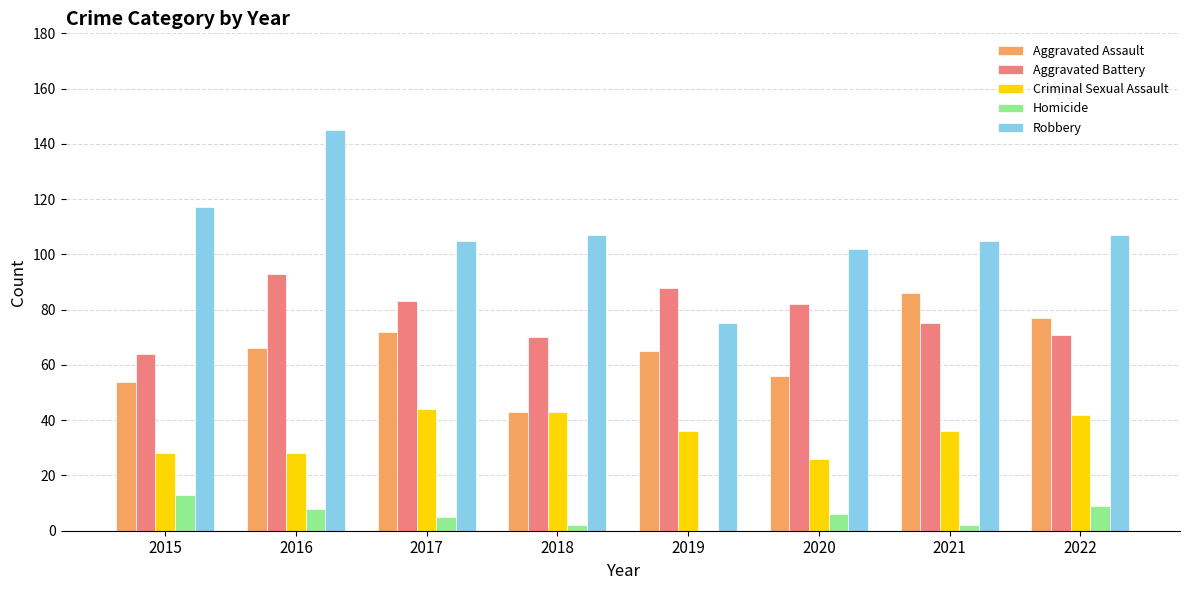

What is the greatest value displayed?

145